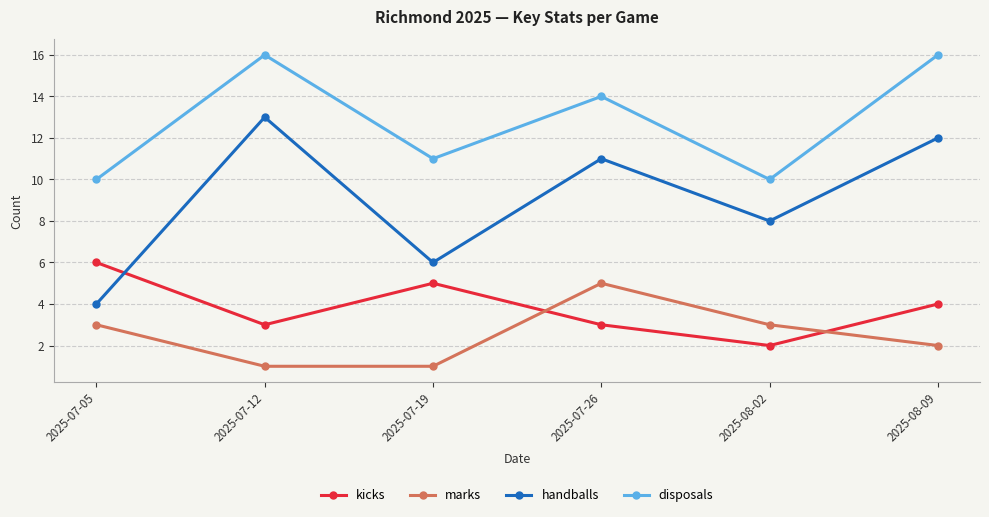

Is the value of handballs at 2025-07-05 greater than the value of marks at 2025-07-05?

Yes